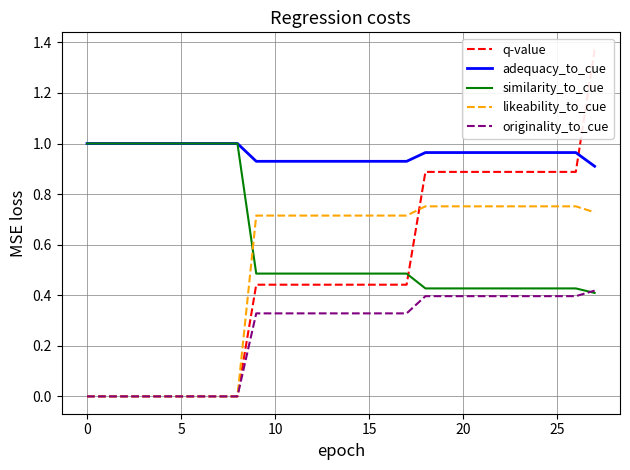

True or false: adequacy_to_cue and likeability_to_cue cross at least once.

False